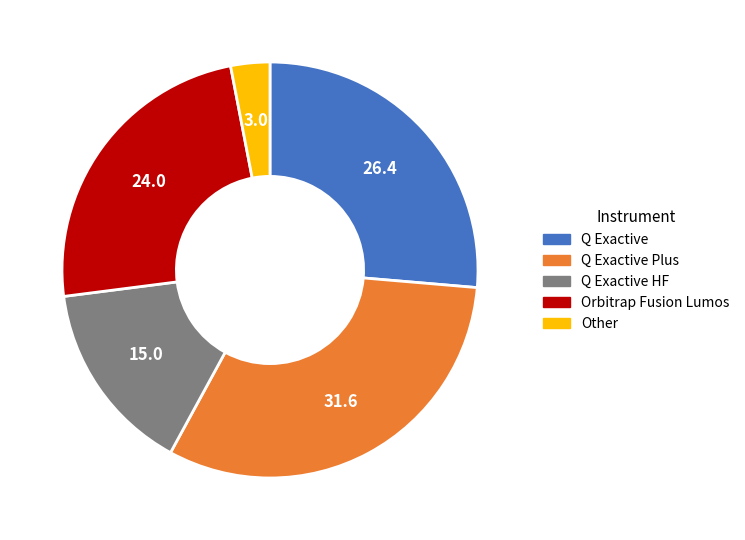

Does any single category account for the majority?

No